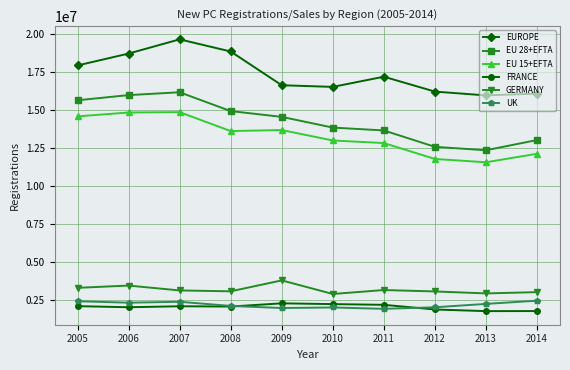

In EU 28+EFTA, how many points are higher than both neighbors (excluding endpoints)?

1